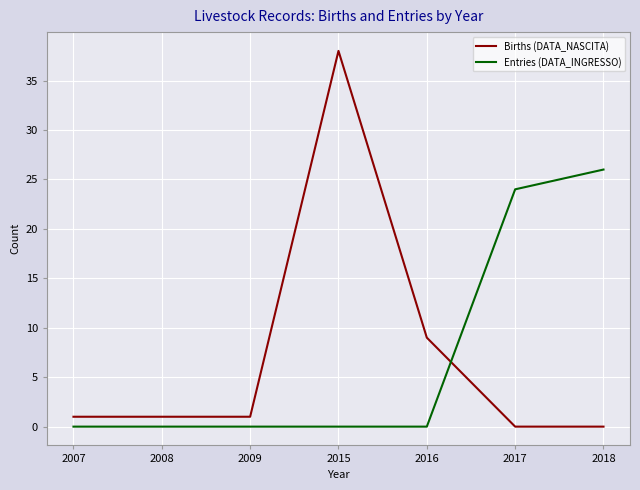

The Entries (DATA_INGRESSO) series shows 36 at 2018. True or false?

False